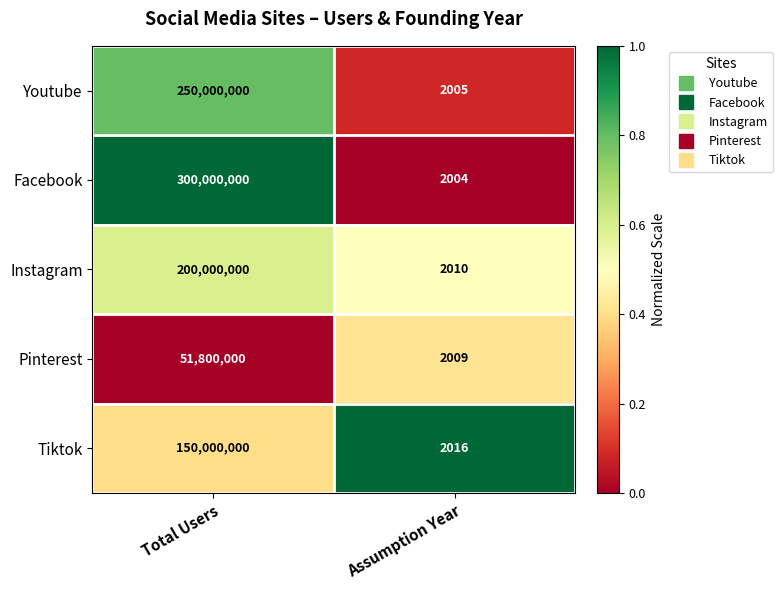

Which series has the largest range (max minus min)?

Facebook